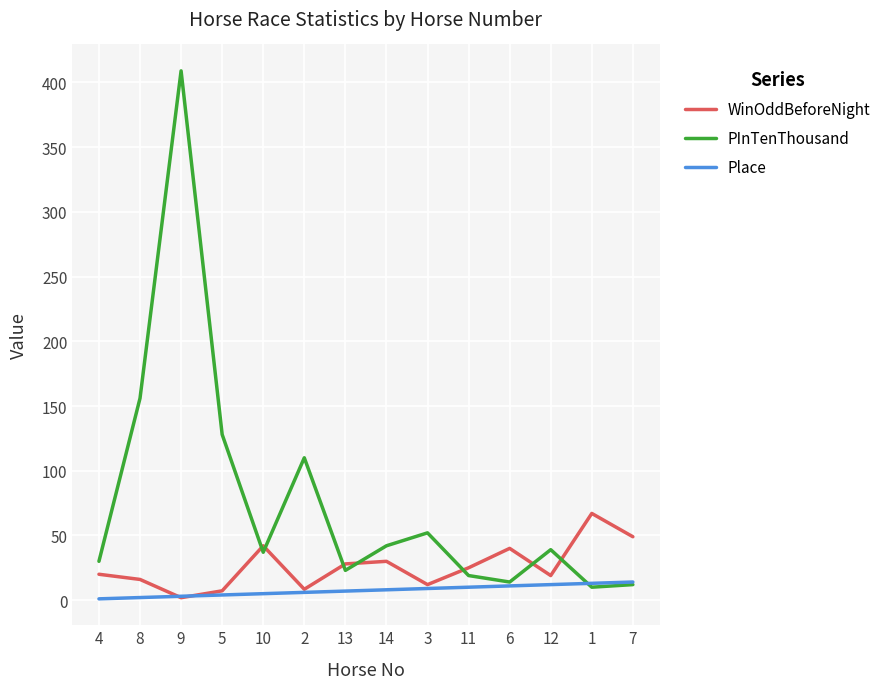

Between 5 and 12, which series saw the biggest shift?

PInTenThousand